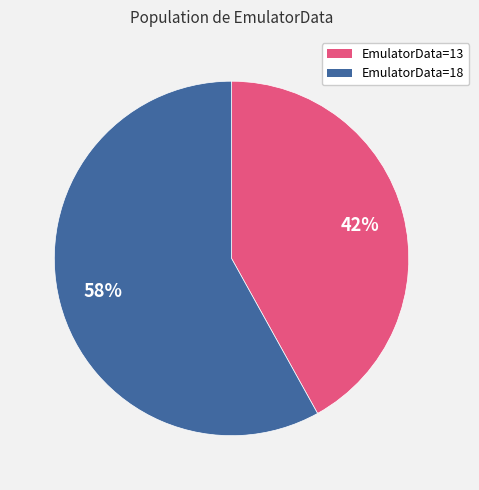

Do EmulatorData=18 and EmulatorData=13 together represent more than half of the pie?

Yes